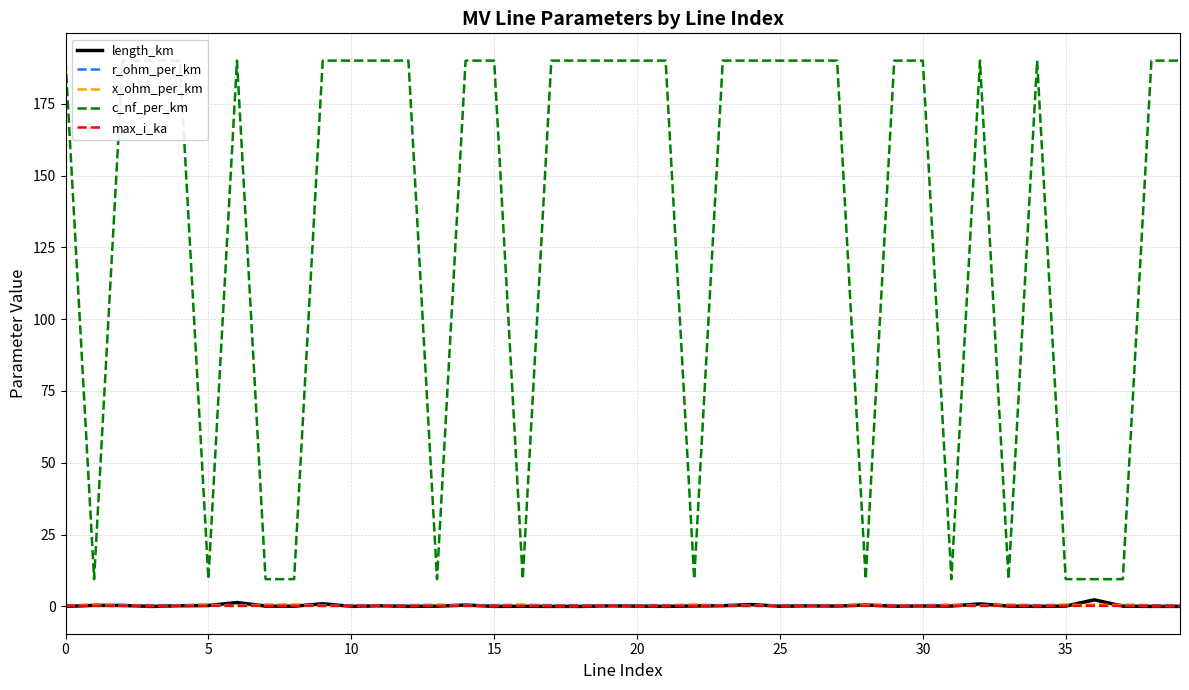

How many data points does each series have?

40